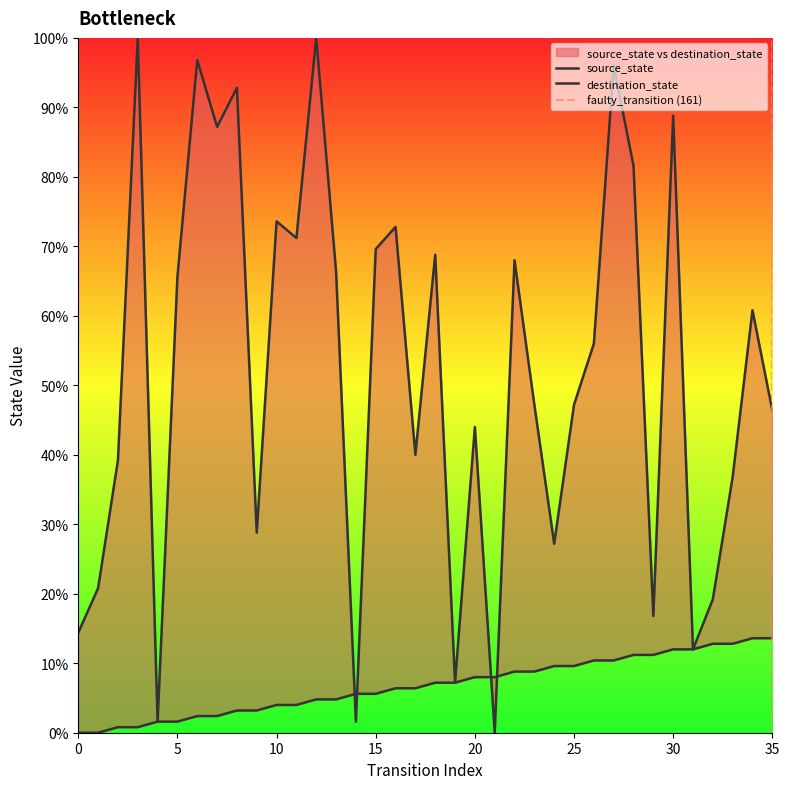

Which series changed the most between 11 and 14?

destination_state